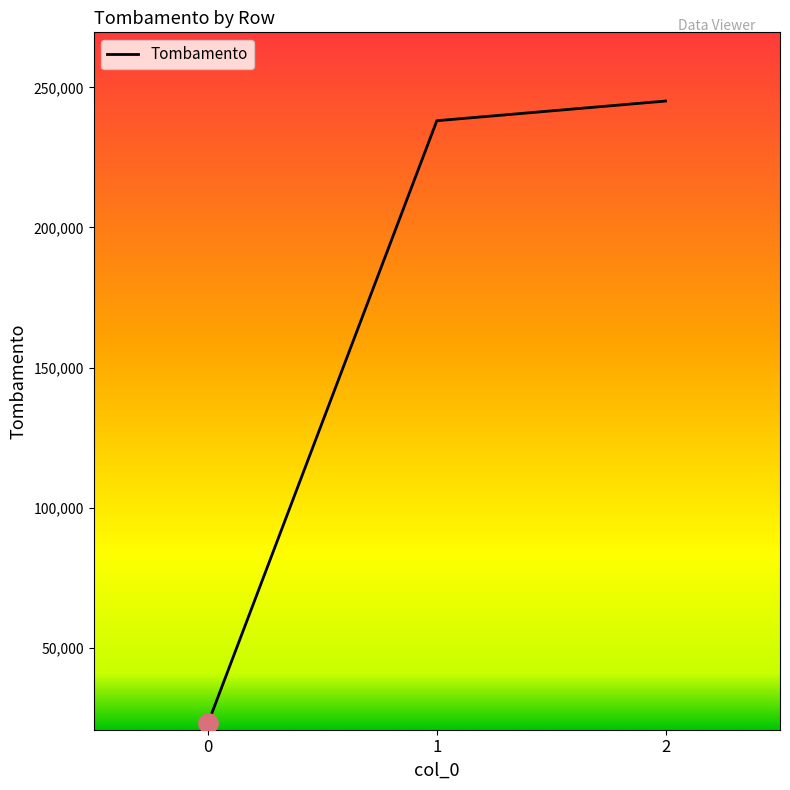

What is the minimum value shown in the chart?

23173